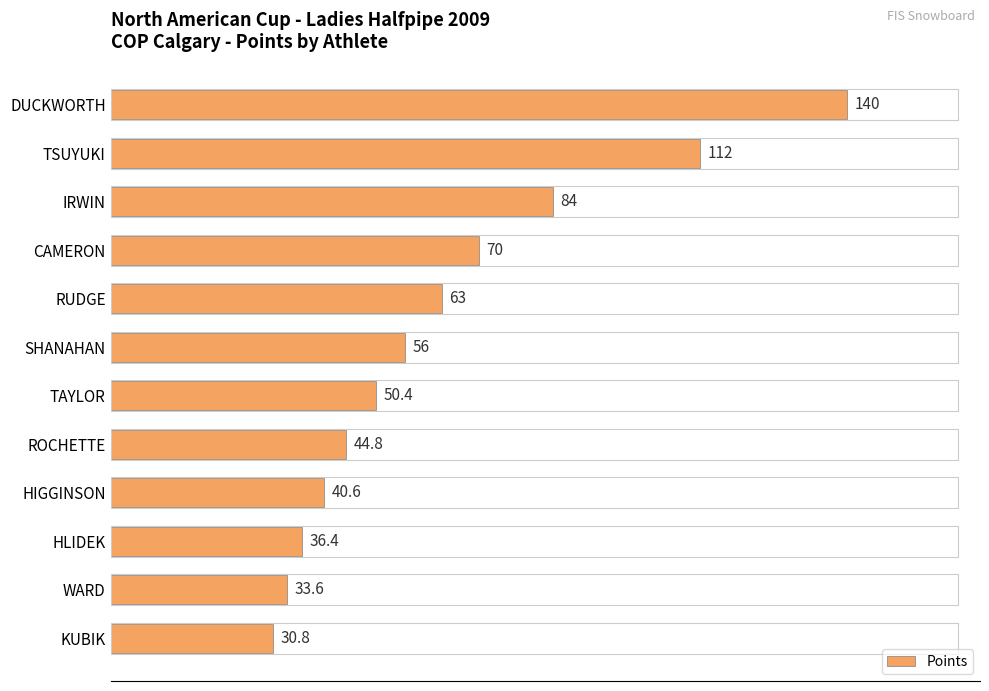

Reading top to bottom, list all the values displayed in this chart.

140.0	112.0	84.0	70.0	63.0	56.0	50.4	44.8	40.6	36.4	33.6	30.8